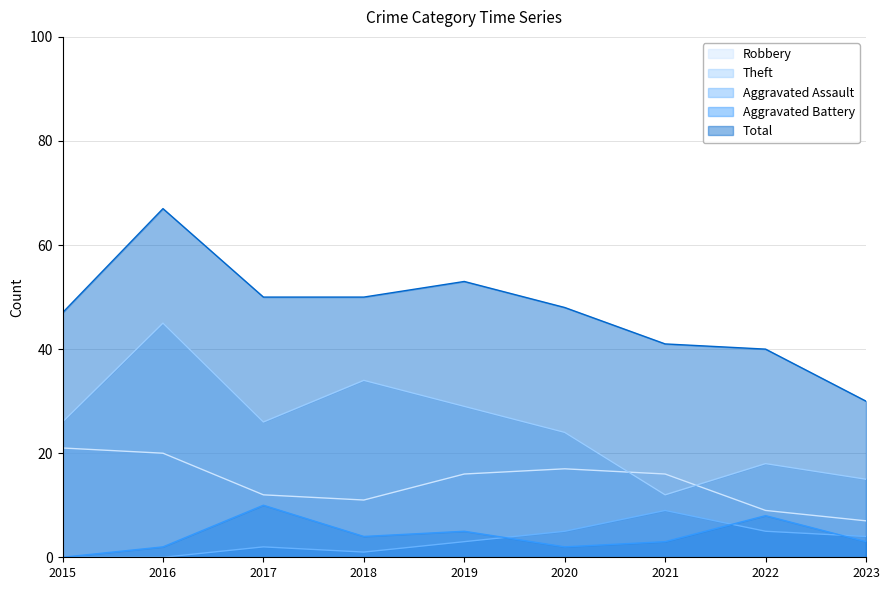

How many times do Aggravated Assault and Aggravated Battery cross each other?

3